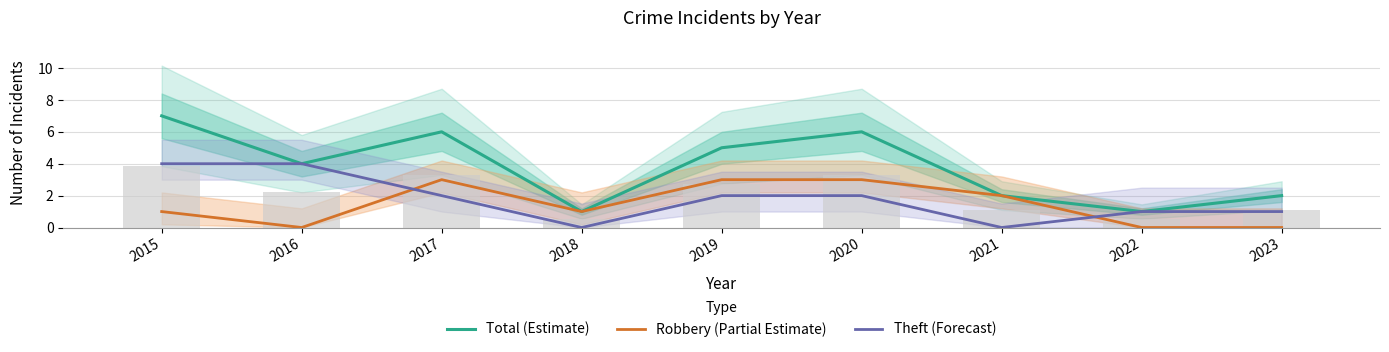

The value of Theft (Forecast) at 2020 is 2. True or false?

True